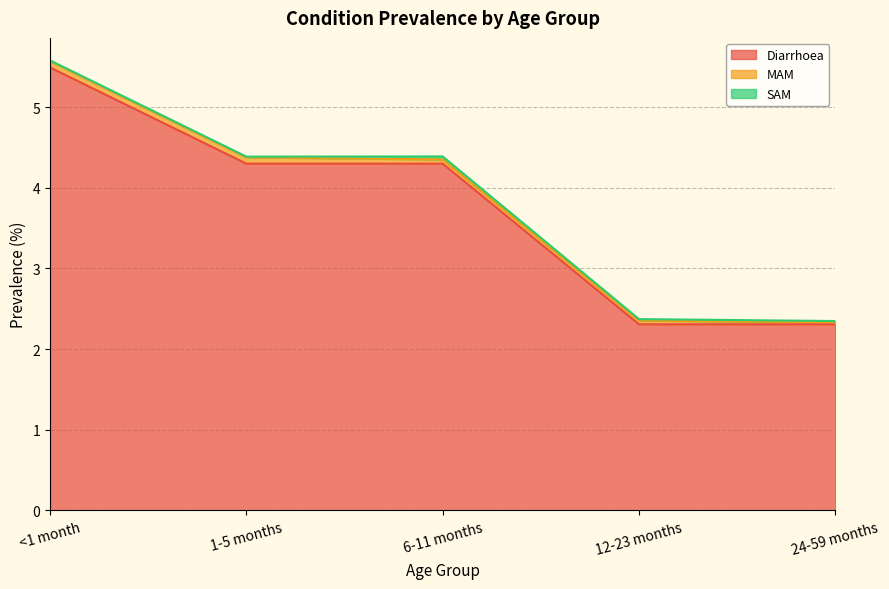

Does the chart have visible grid lines?

Yes